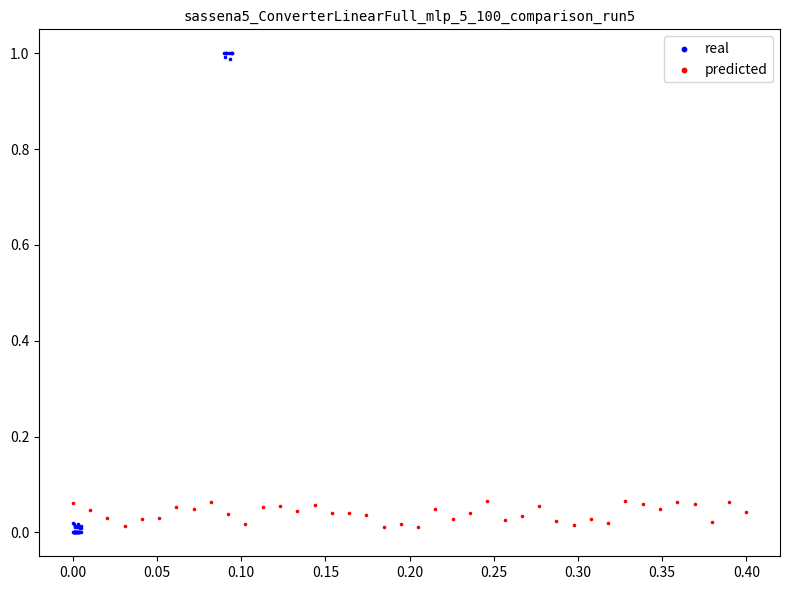

Which series has the largest Y range (max minus min)?

real